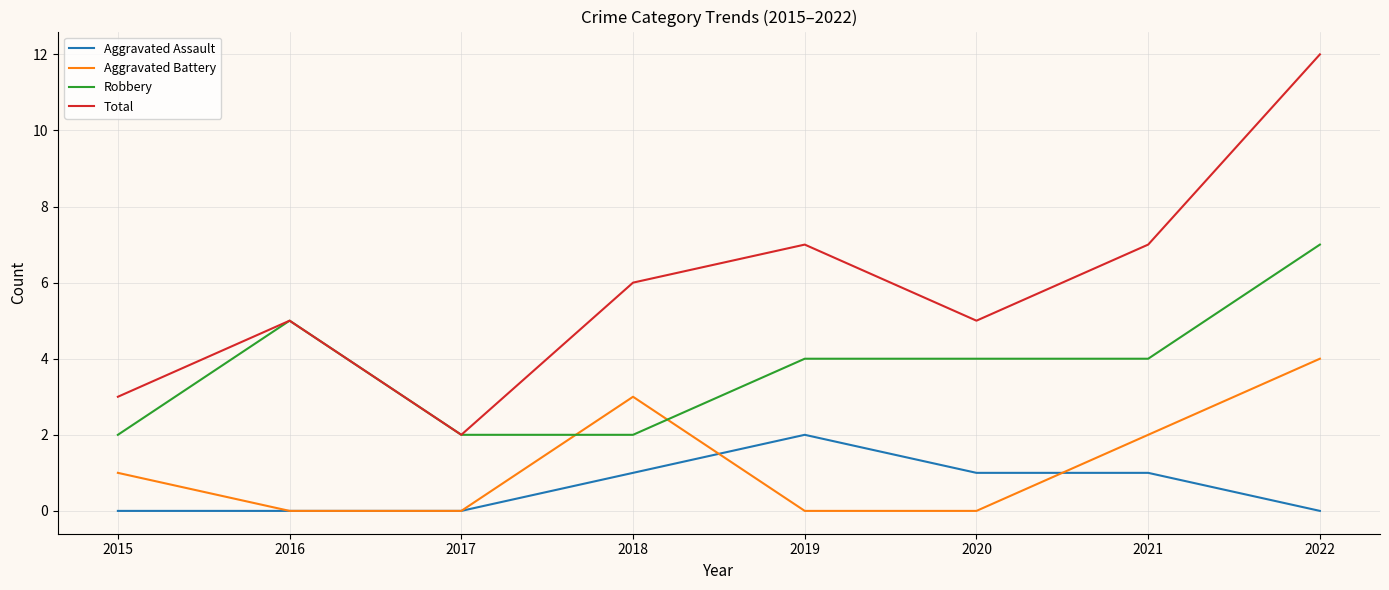

The Robbery series shows 5 at 2021. True or false?

False